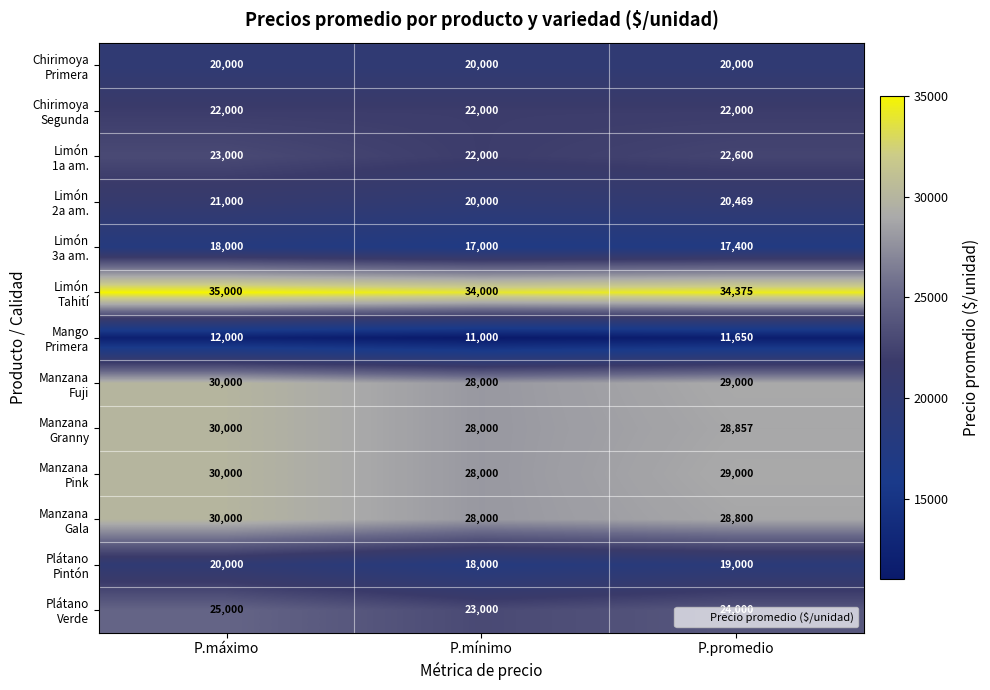

What is the smallest value displayed?

11000